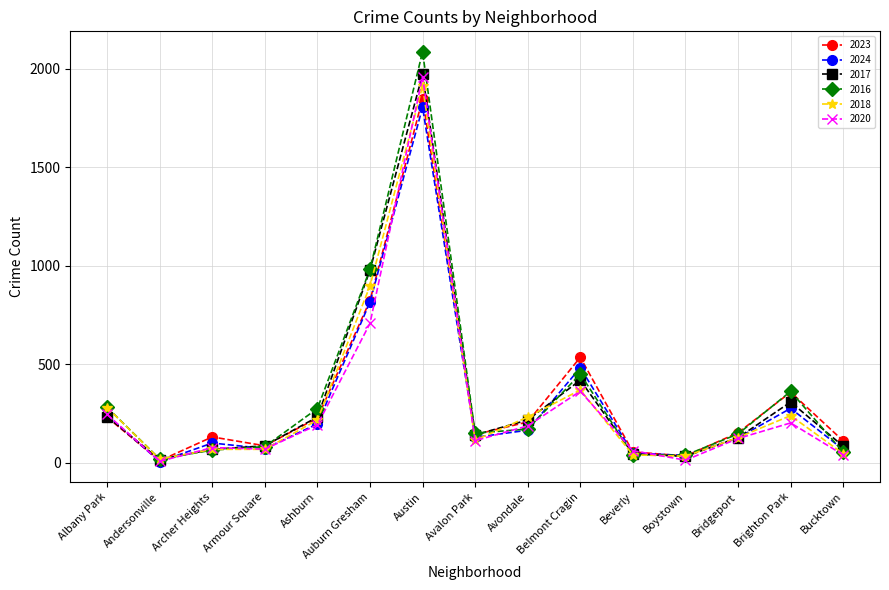

What is the total value across all series at Andersonville?

82